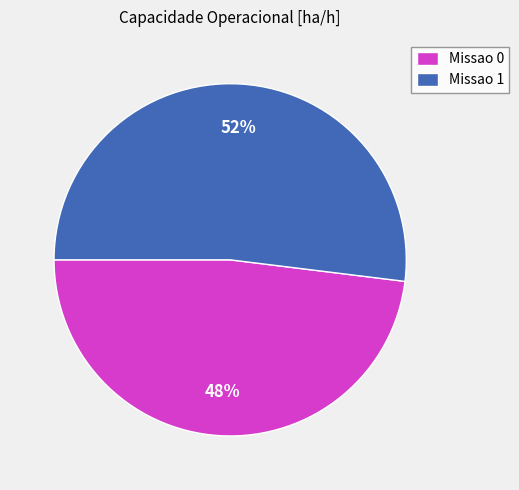

Approximately how many times larger is the value at Missao 1 compared to Missao 0?

1.1